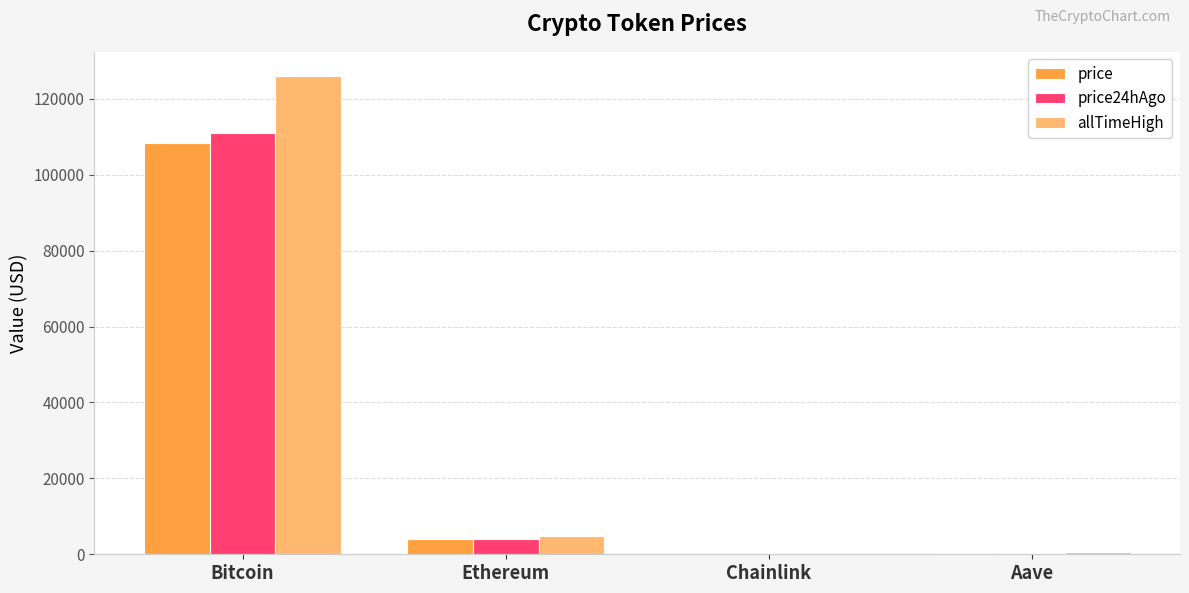

Where is price nearest to the value 54229?

Ethereum